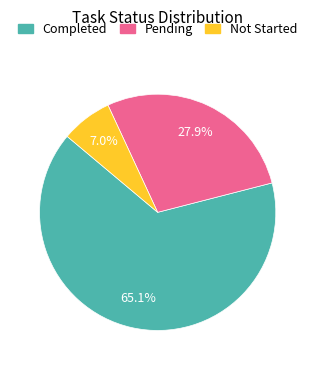

Is there a majority slice in this chart?

Yes